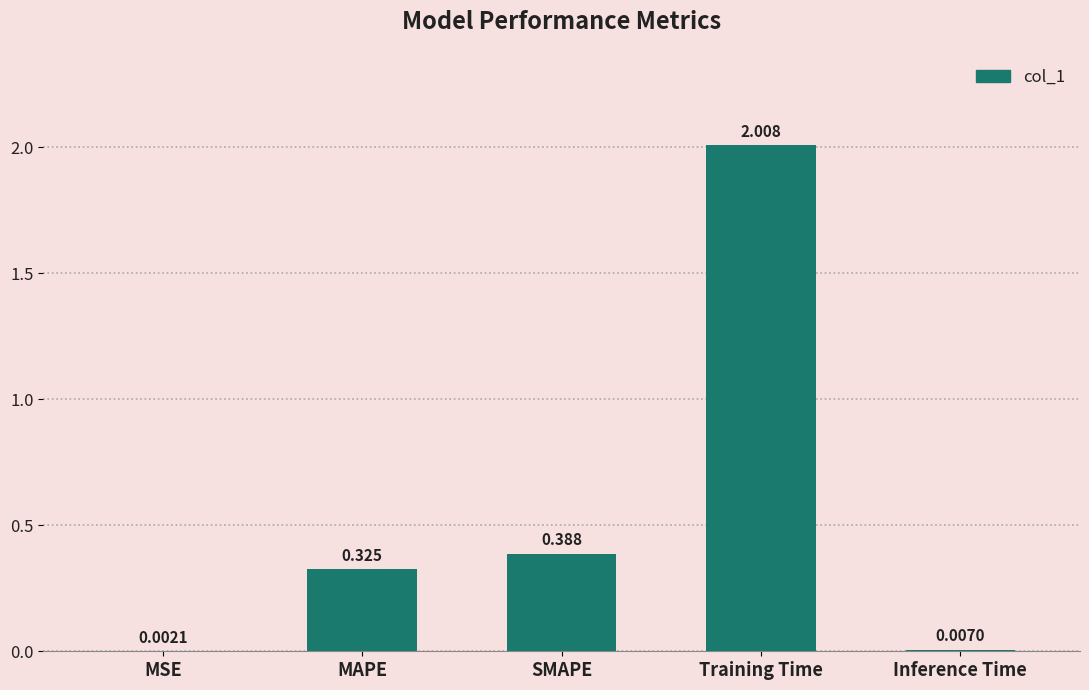

At which label is the value closest to 1?

SMAPE